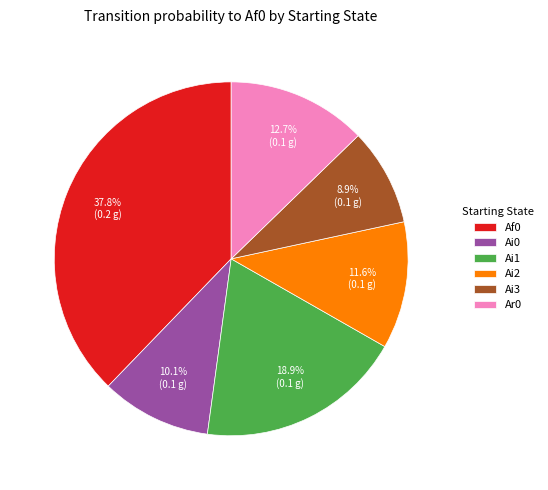

Count the number of slices in the pie.

6